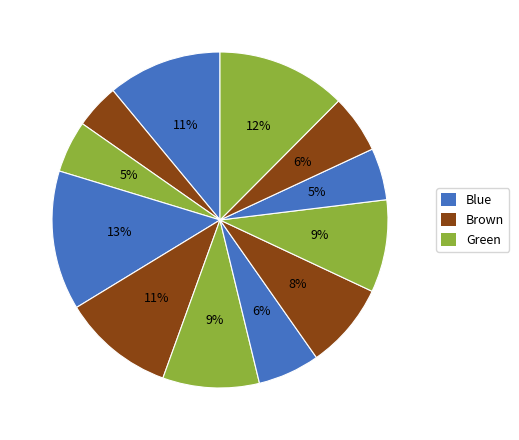

How many segments does this pie chart have?

12